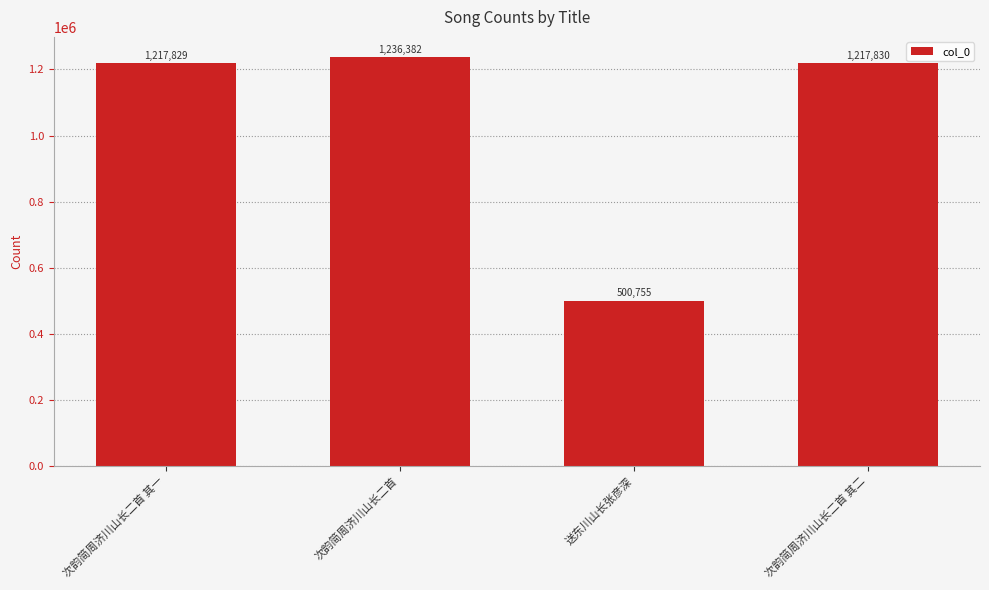

Reading right to left, list all the values displayed in this chart.

次韵简周济川山长二首 其二=1217830	送东川山长张彦深=500755	次韵简周济川山长二首=1236382	次韵简周济川山长二首 其一=1217829